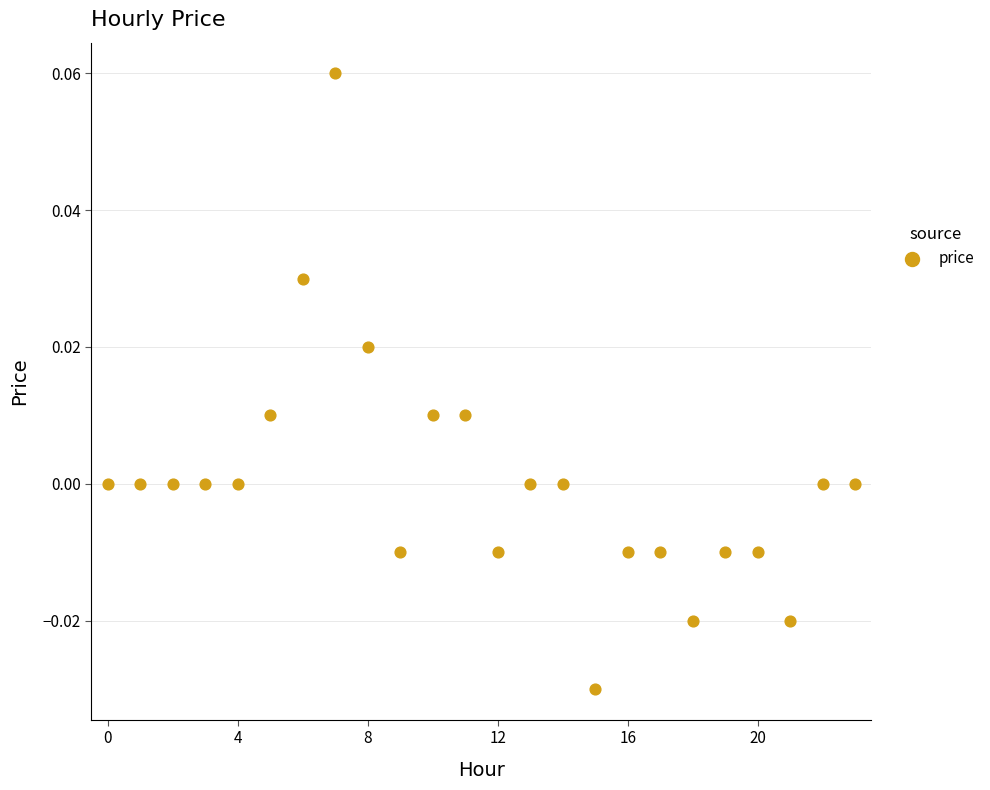

Count the number of points in this scatter plot.

24